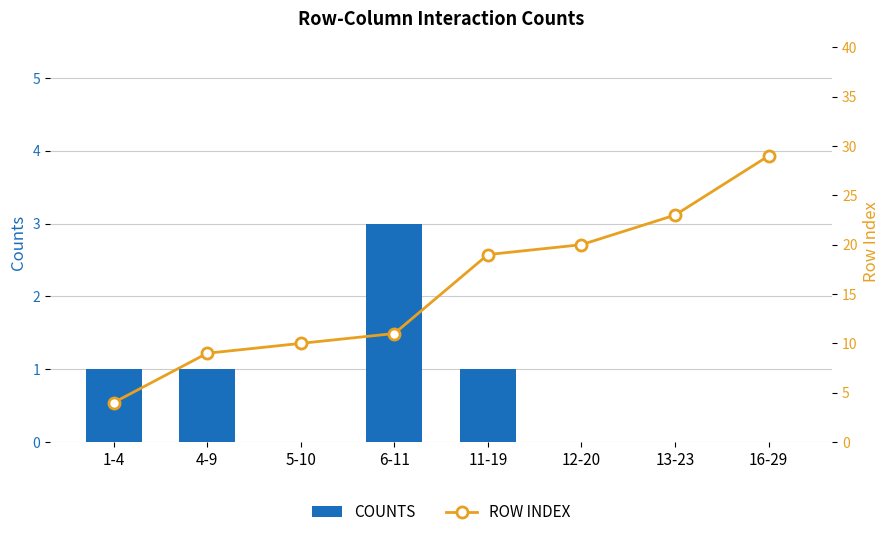

What is the label of the 3rd bar from the left?

5-10